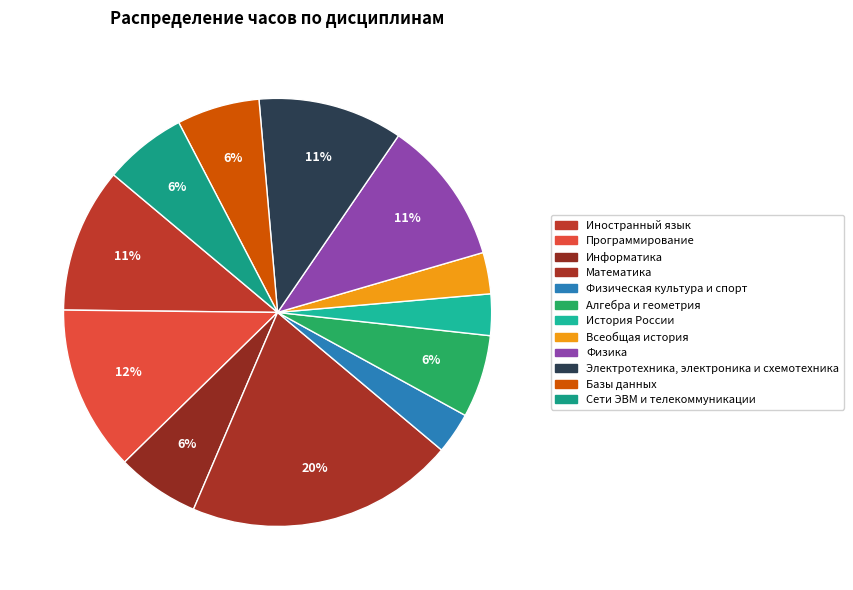

Does any single category account for the majority?

No